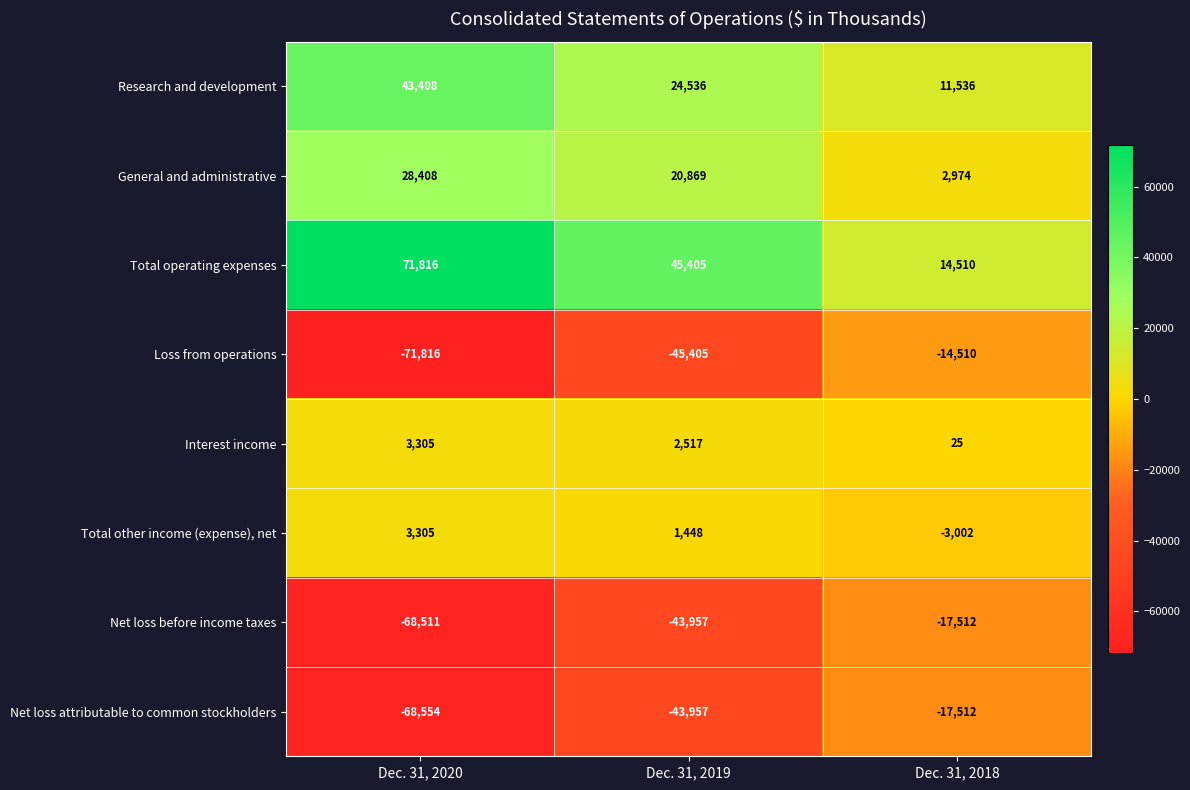

Where is General and administrative nearest to the value 15691?

Dec. 31, 2019